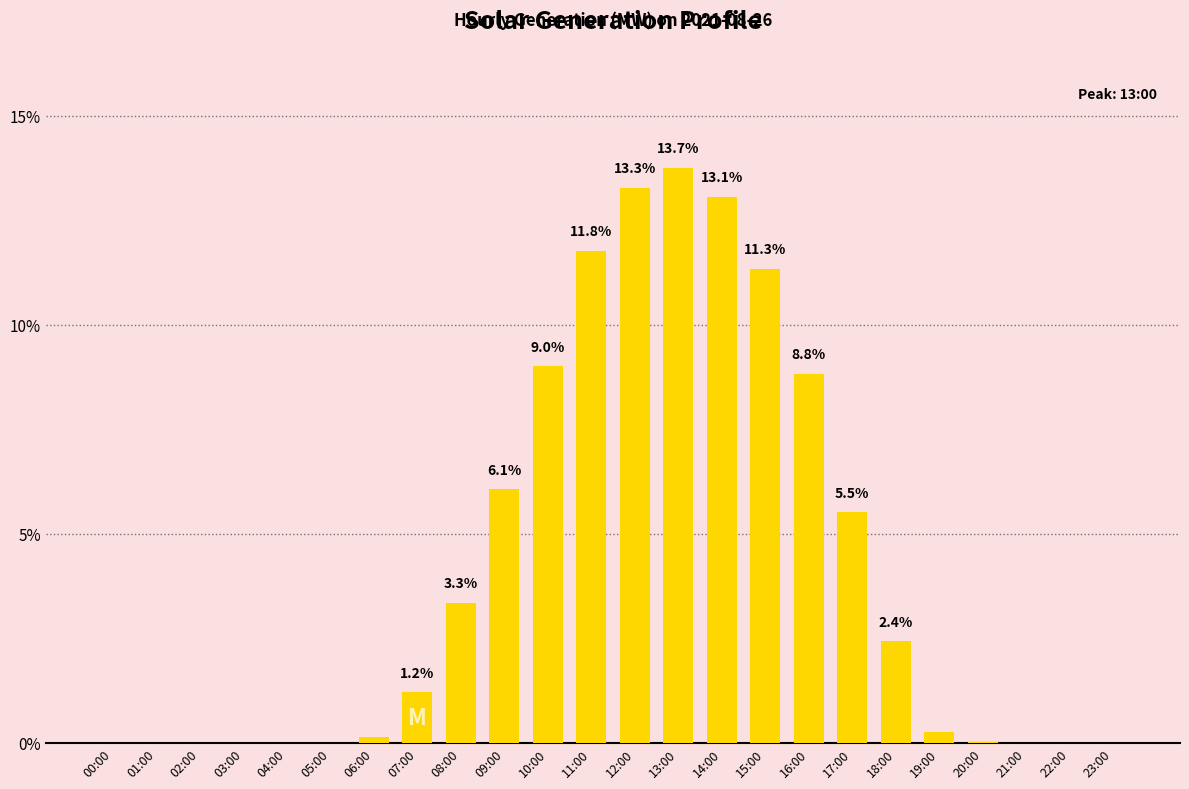

Which label corresponds to the largest value in the chart?

13:00